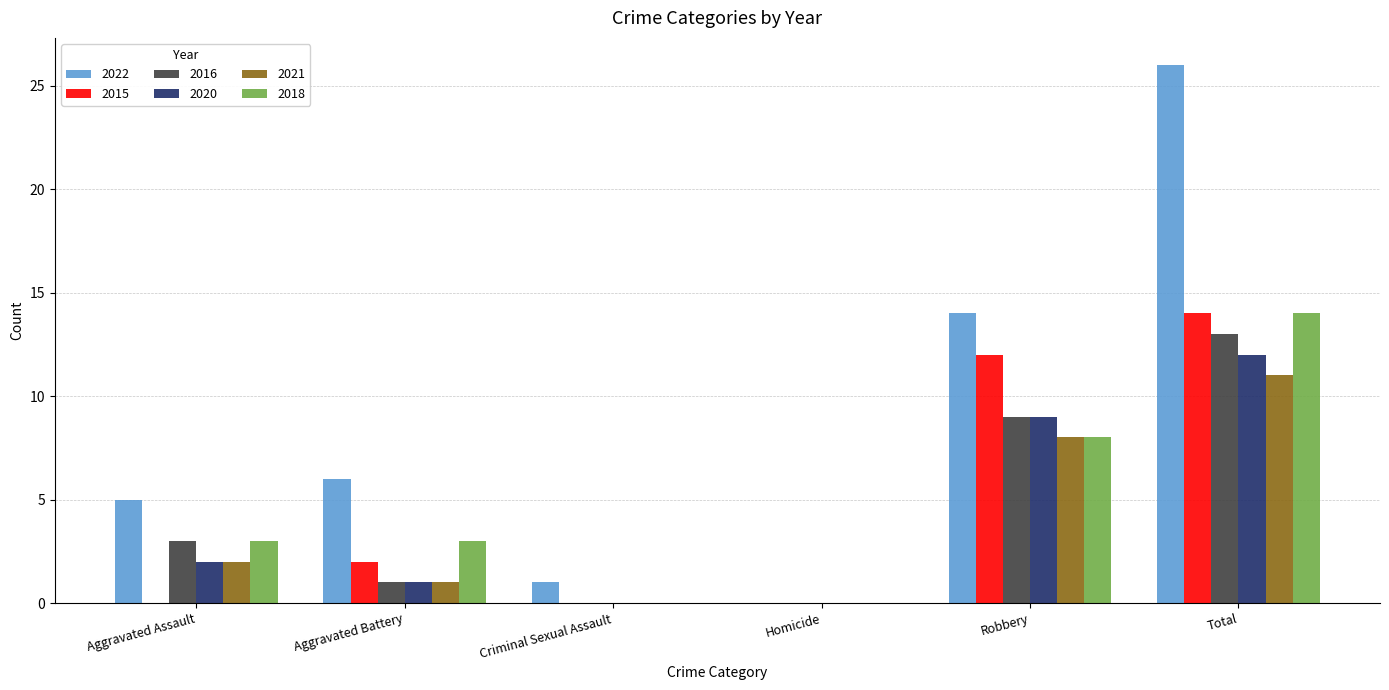

What are all the series names shown in the legend?

2022, 2015, 2016, 2020, 2021, 2018